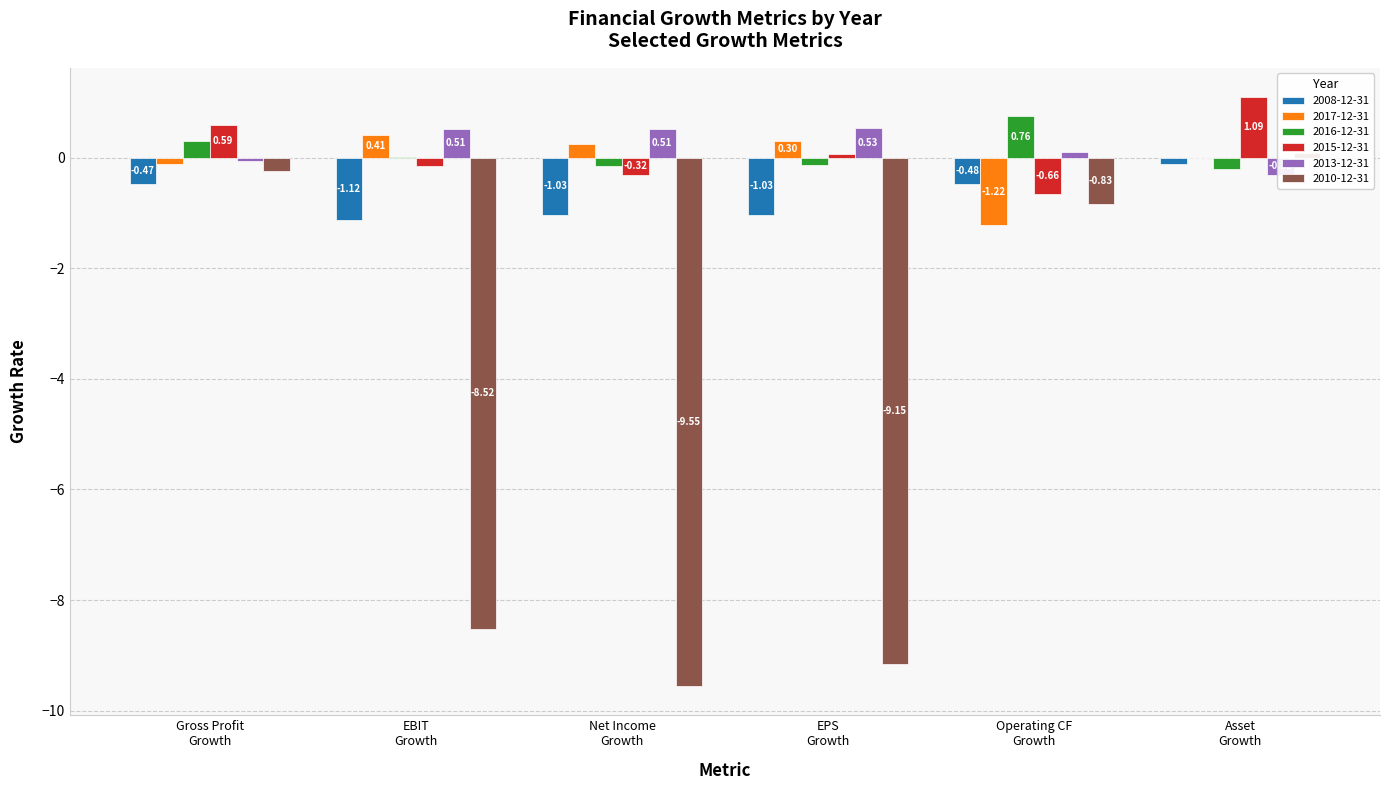

What is the maximum value for 2016-12-31?

0.8